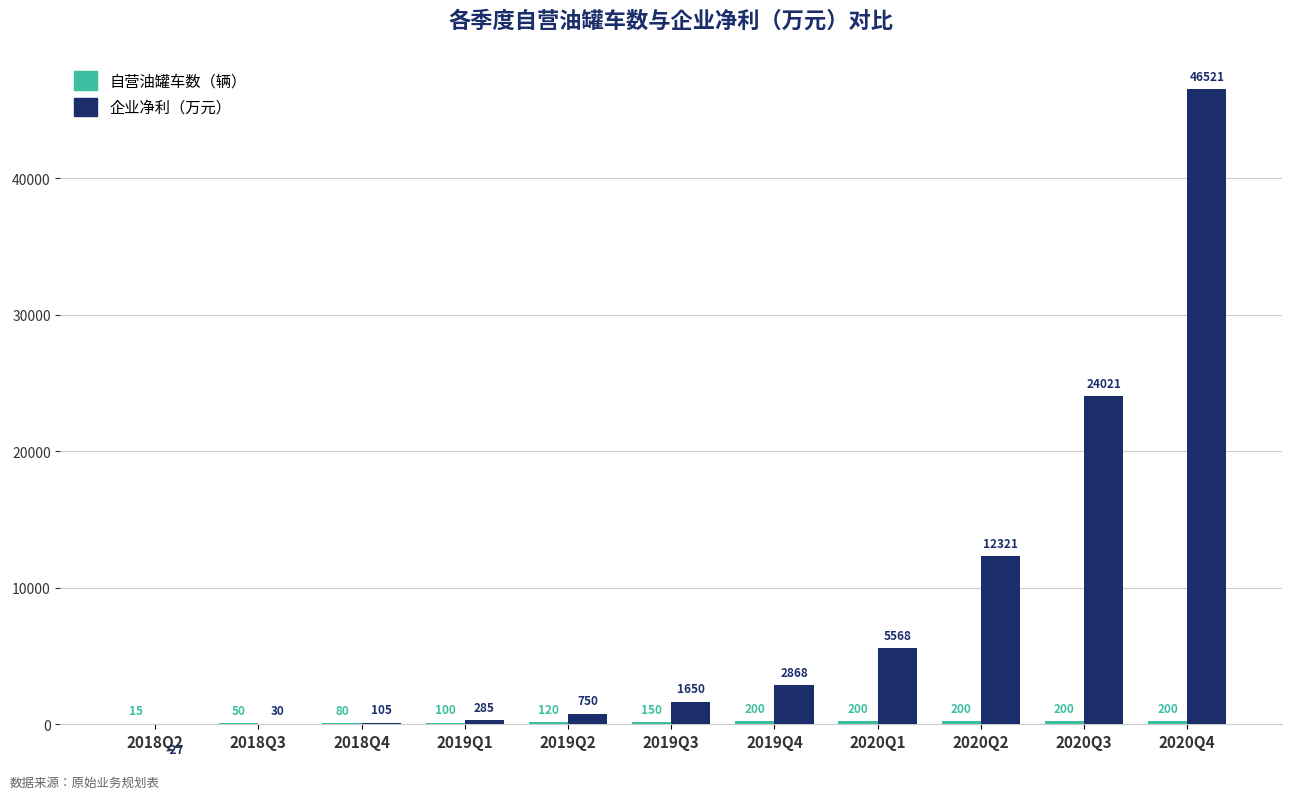

How many data points does each series have?

11